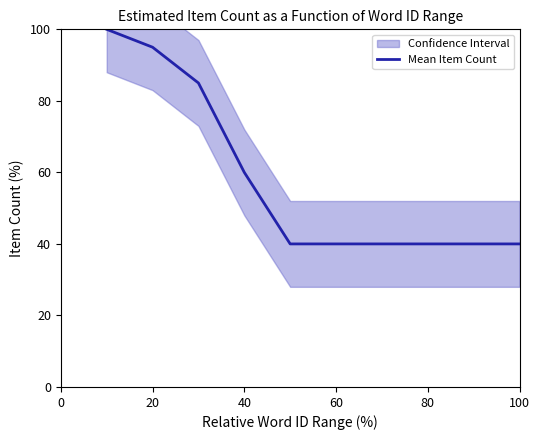

The Mean Item Count series shows 40 at 80. True or false?

True